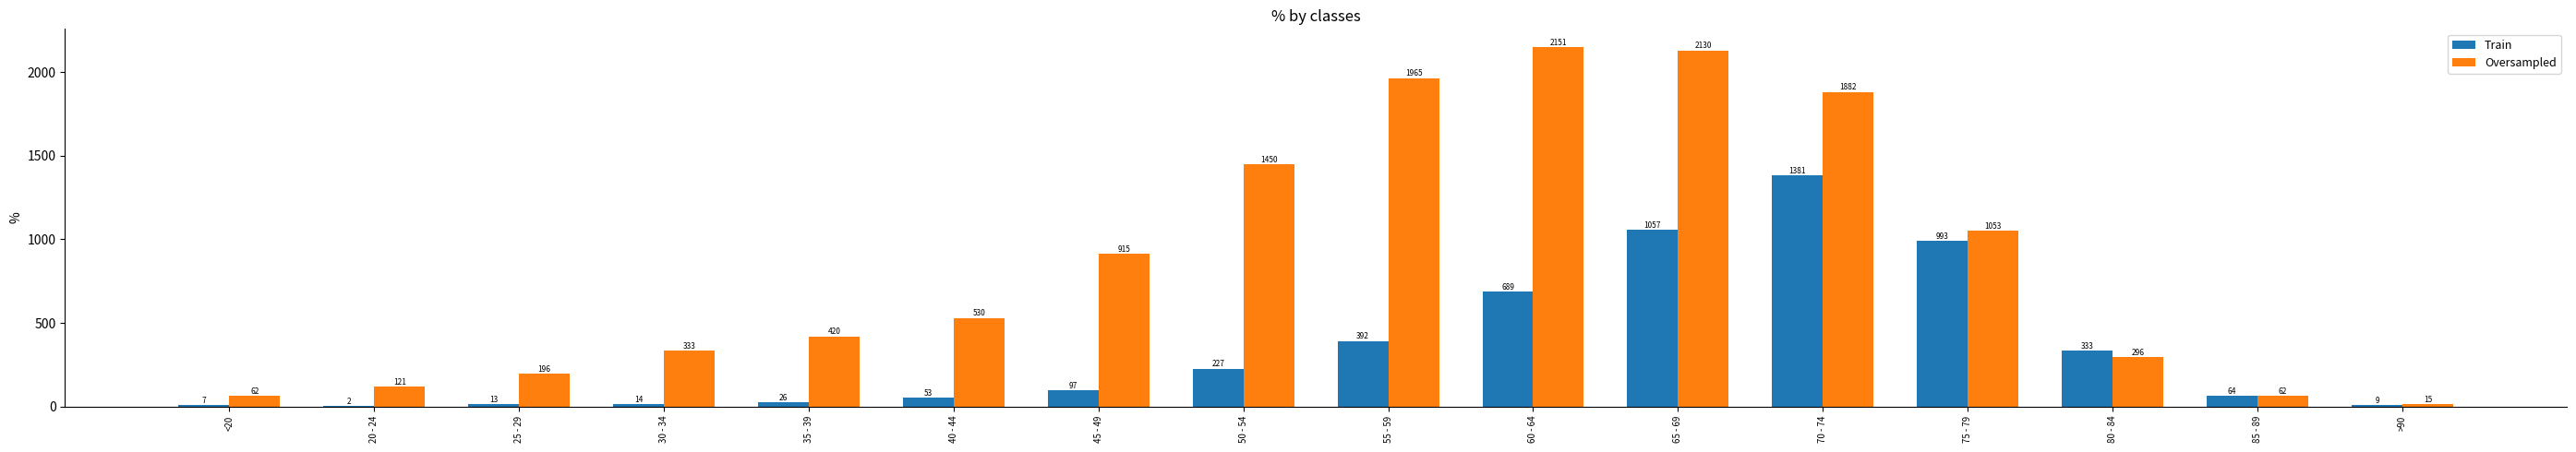

At which label does Train reach its peak?

70 - 74